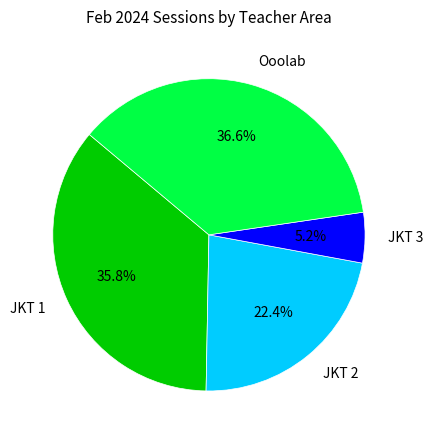

How many slices are in this pie chart?

4